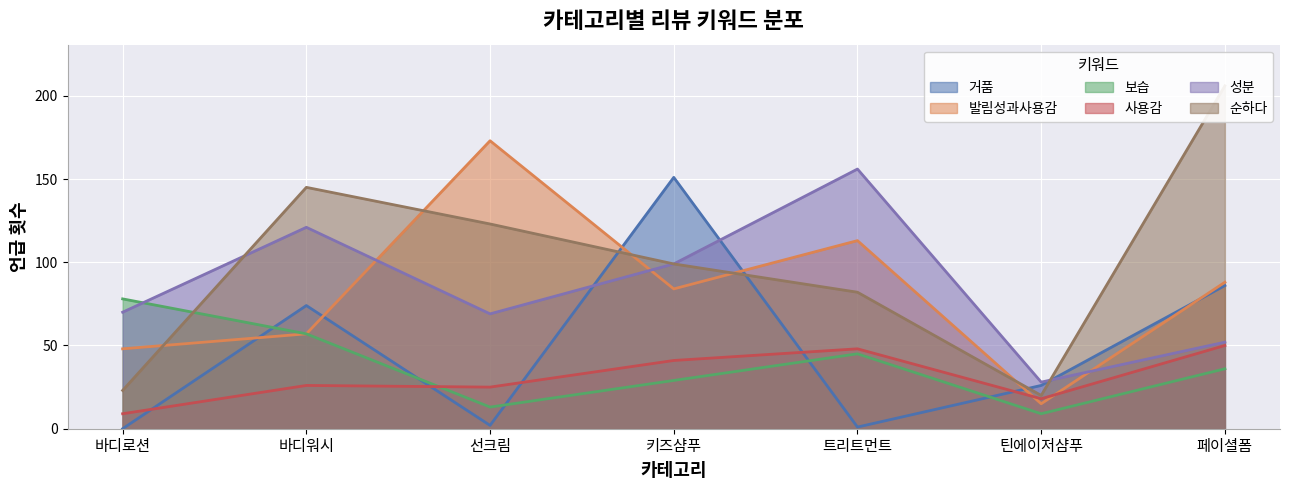

At which label does 발림성과사용감 reach its peak?

선크림